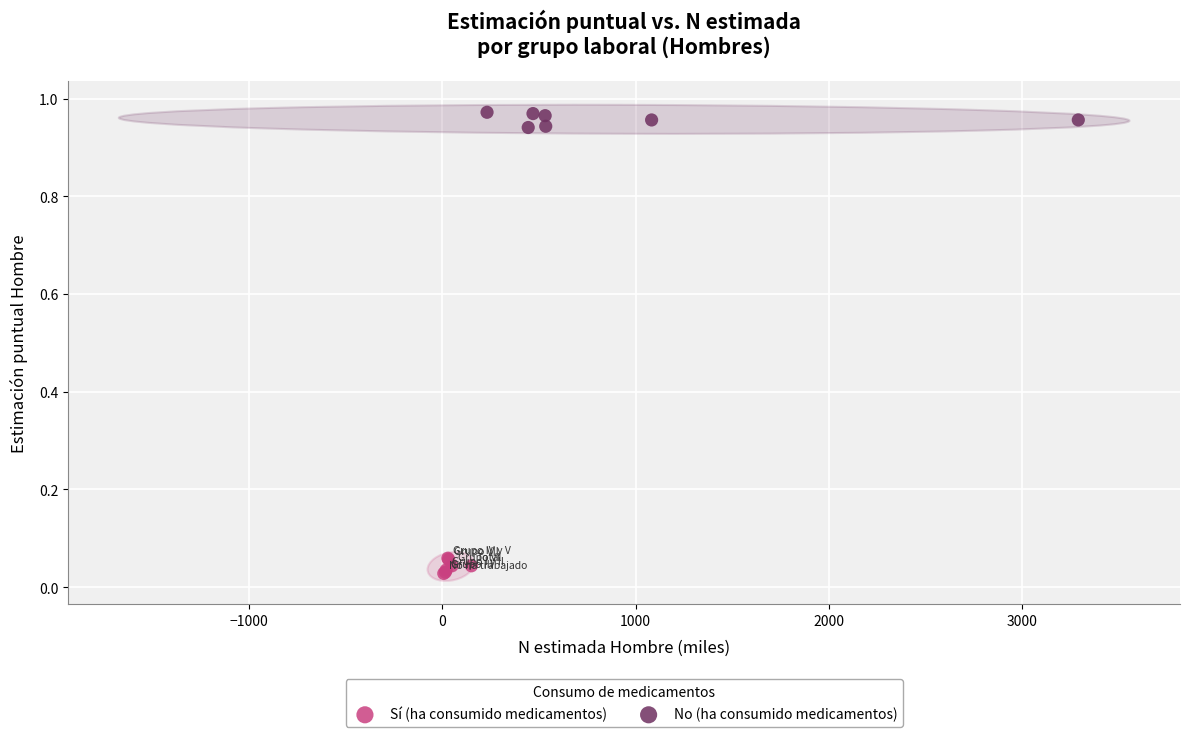

What are all the series names shown in the legend?

Sí (ha consumido medicamentos), No (ha consumido medicamentos)